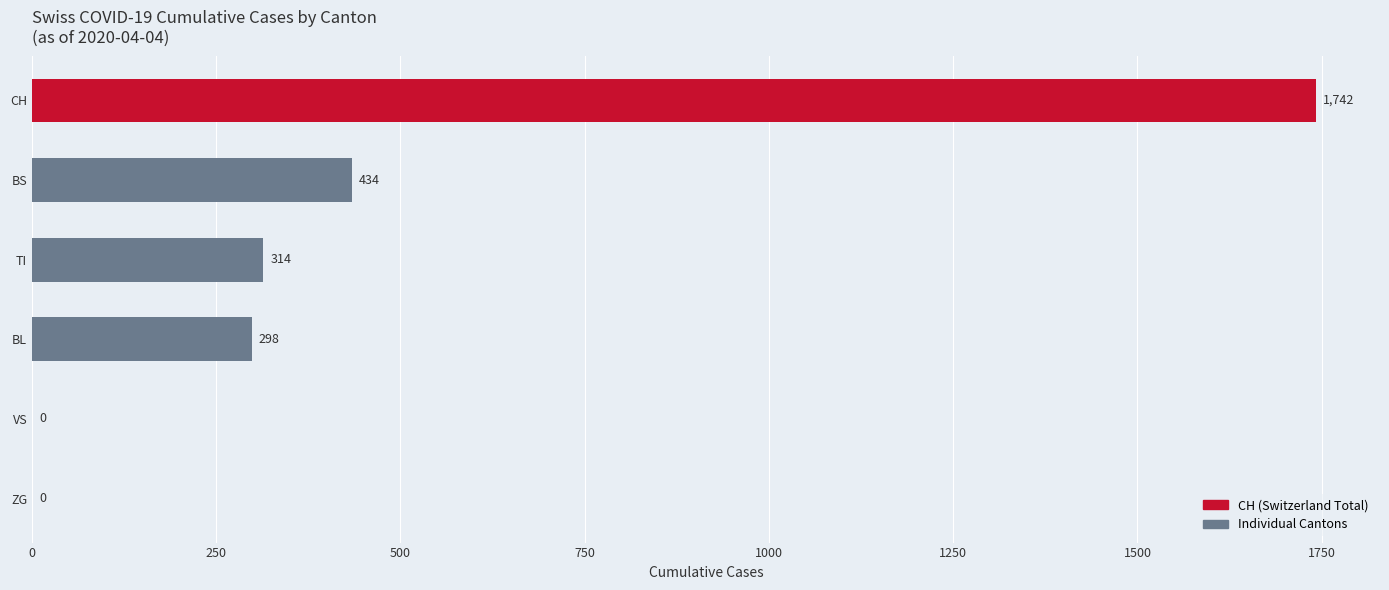

Are the bars grouped side by side (vs. stacked)?

No